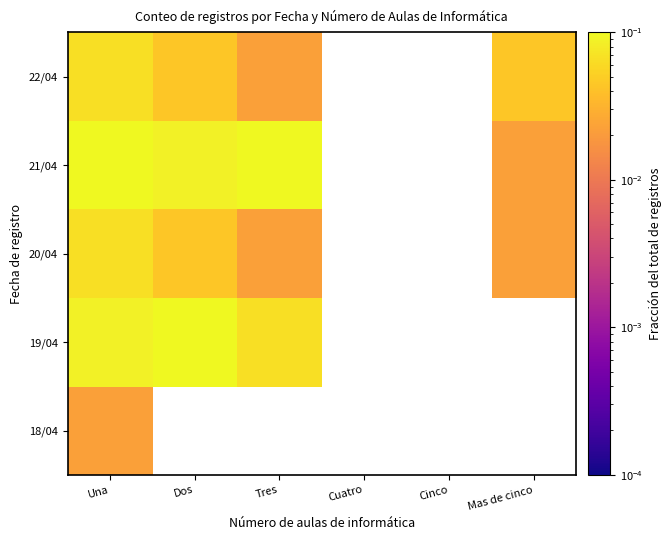

How many positive values does the 19/04 series have?

3